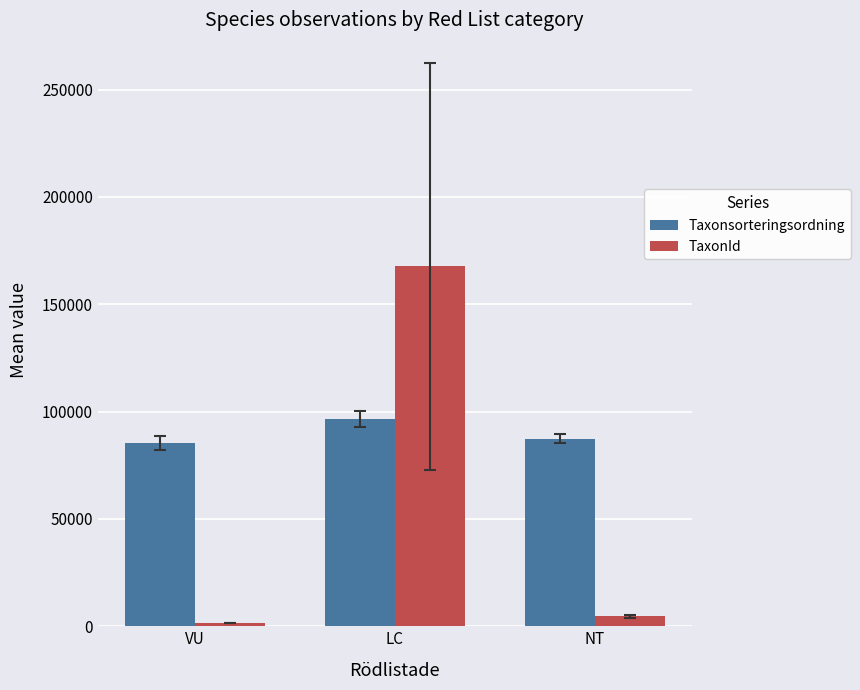

List the series in order of their overall mean, highest first.

Taxonsorteringsordning, TaxonId